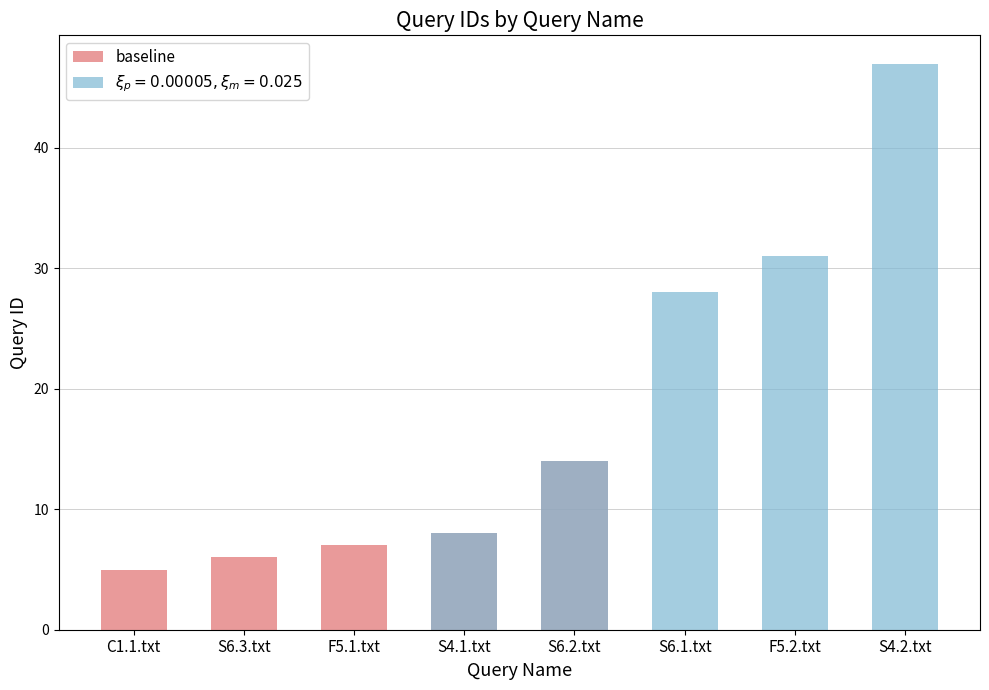

At which label is the value closest to 9?

S4.1.txt